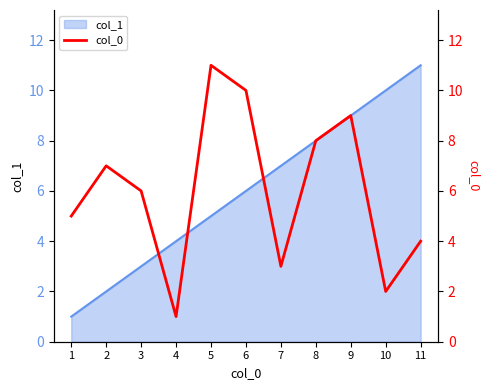

Where does the data first go above 6?

2